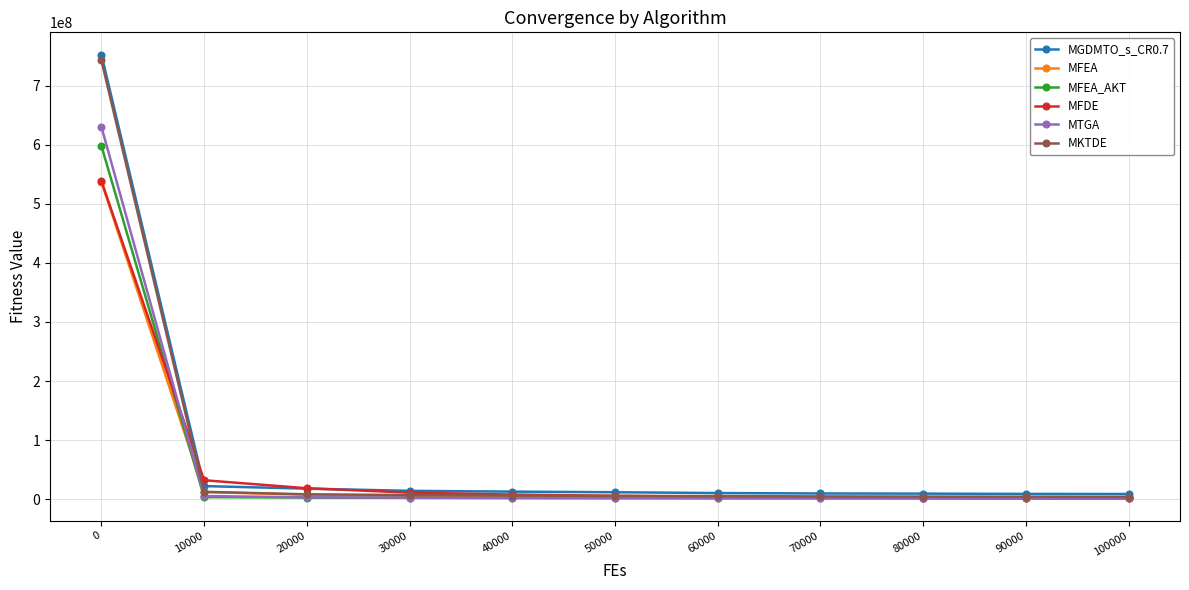

Is this an area chart (filled region under the line)?

No